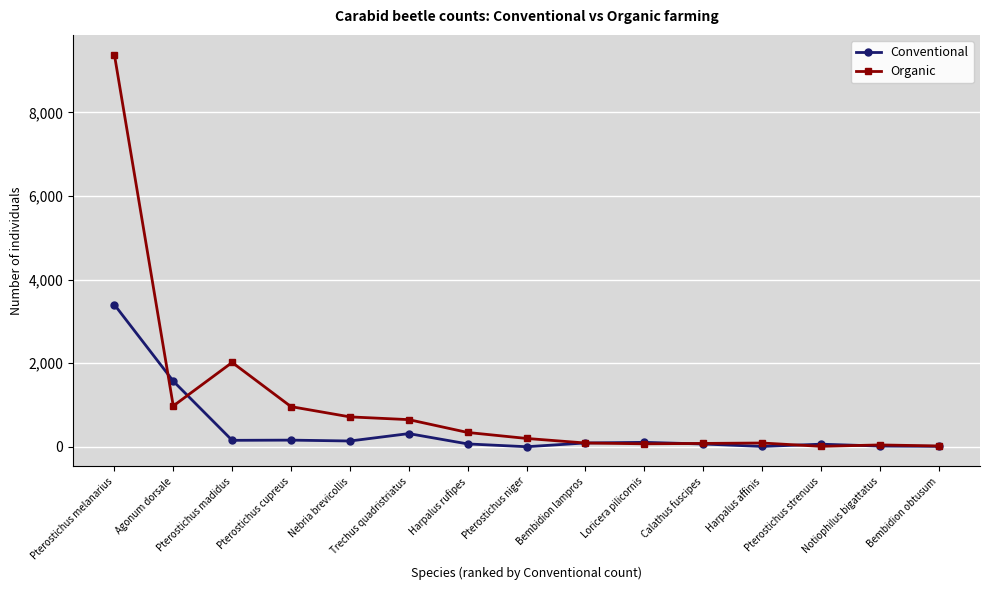

Which series has the largest range (max minus min)?

Organic